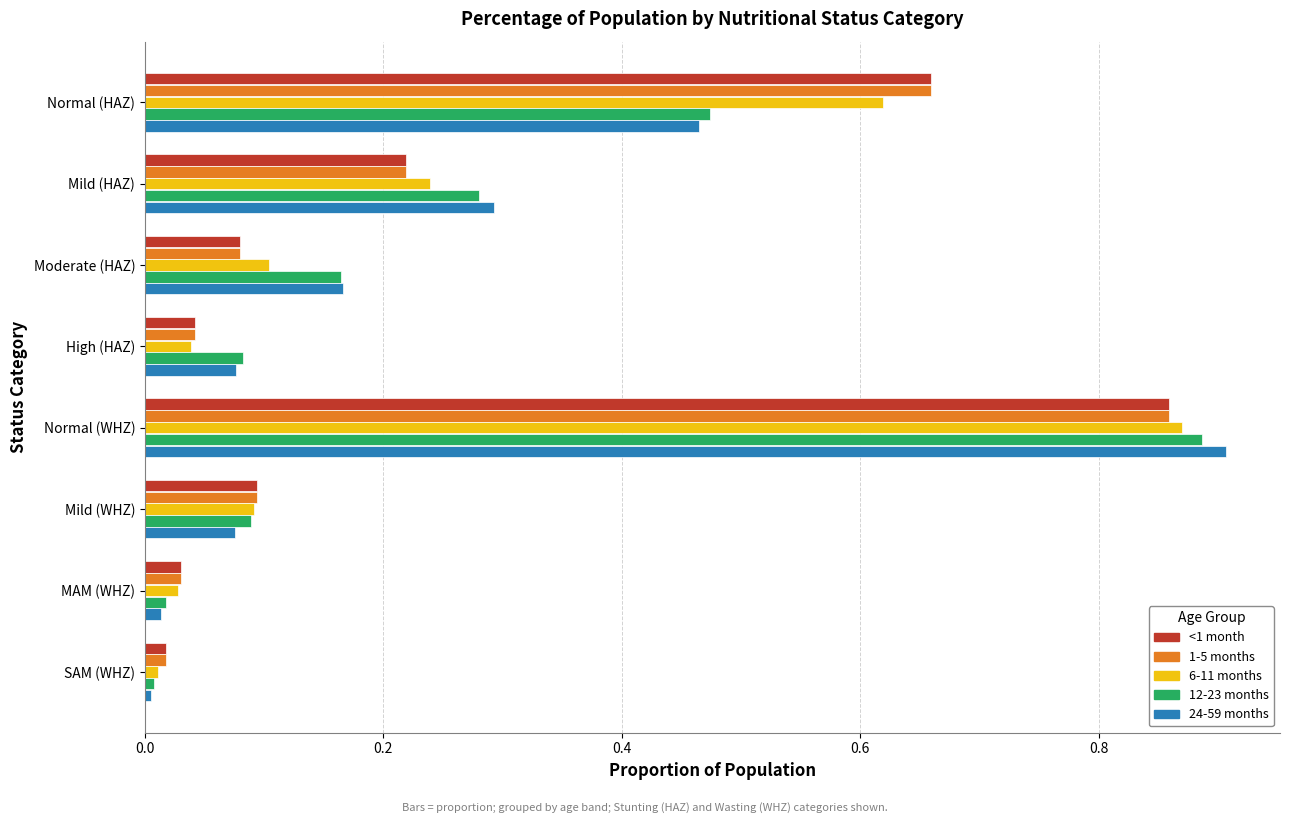

Is the value of 12-23 months at High (HAZ) greater than the value of <1 month at Normal (HAZ)?

No